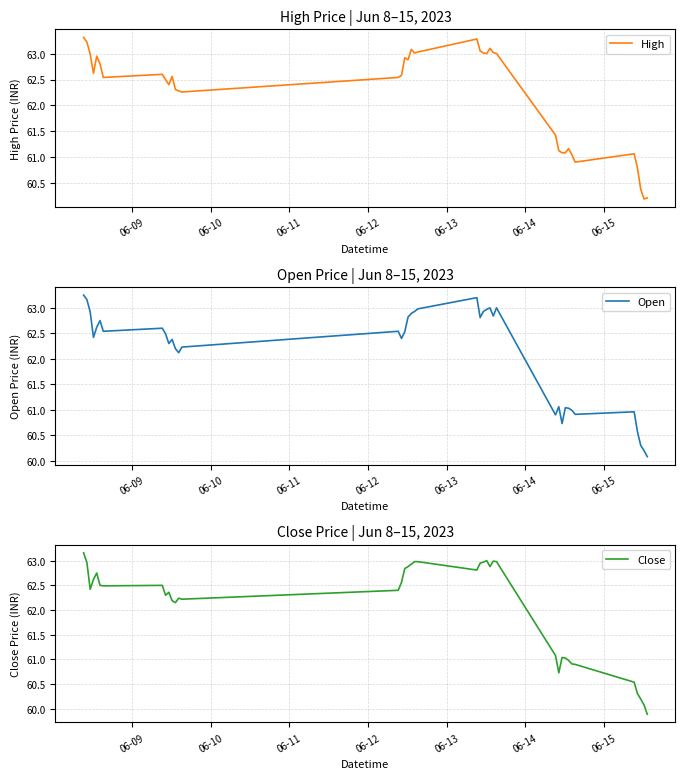

What is the highest value of the High series?

63.3